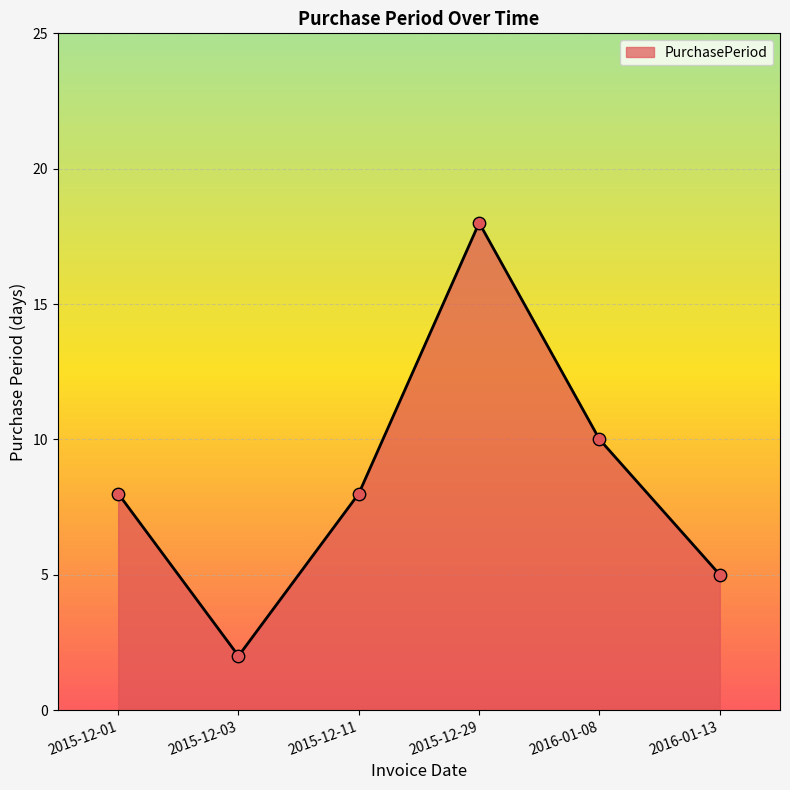

What is the change in value from 2015-12-01 to 2015-12-29?

+10